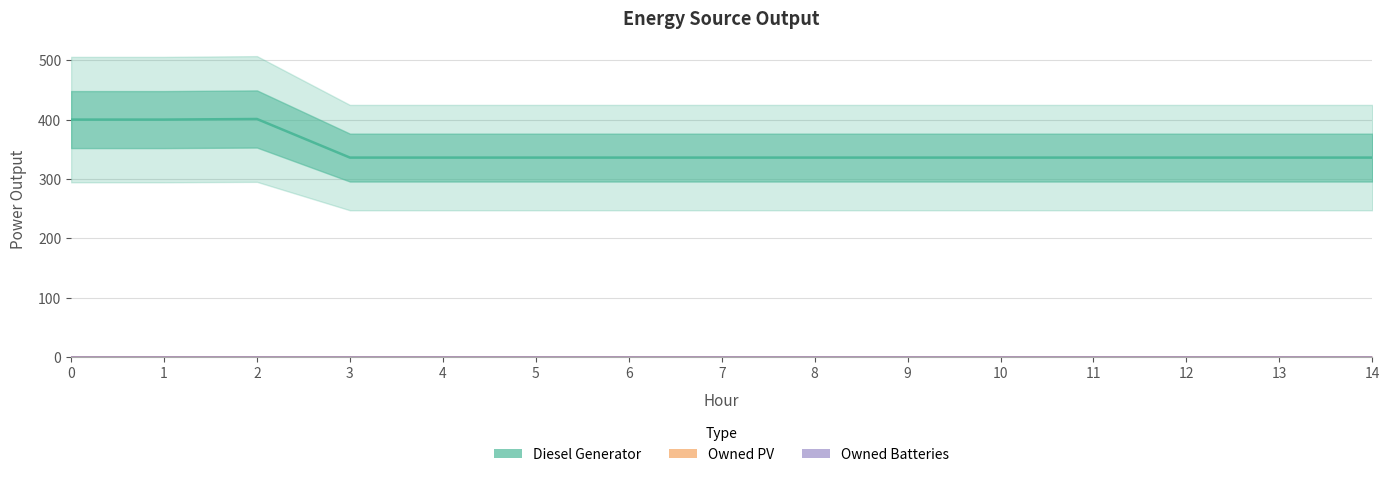

At which category does Diesel Generator reach its first local peak?

2